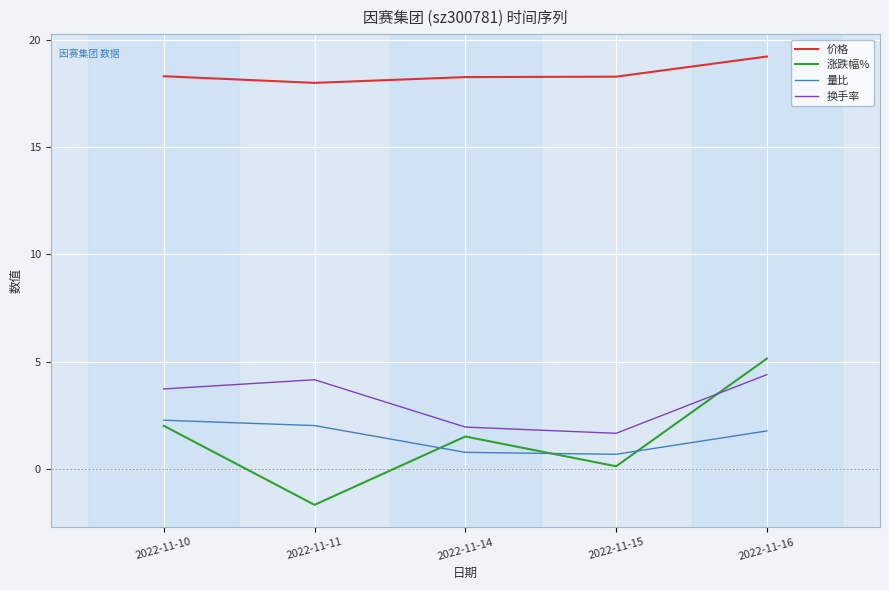

The 价格 series shows 18.3 at 2022-11-10. True or false?

True